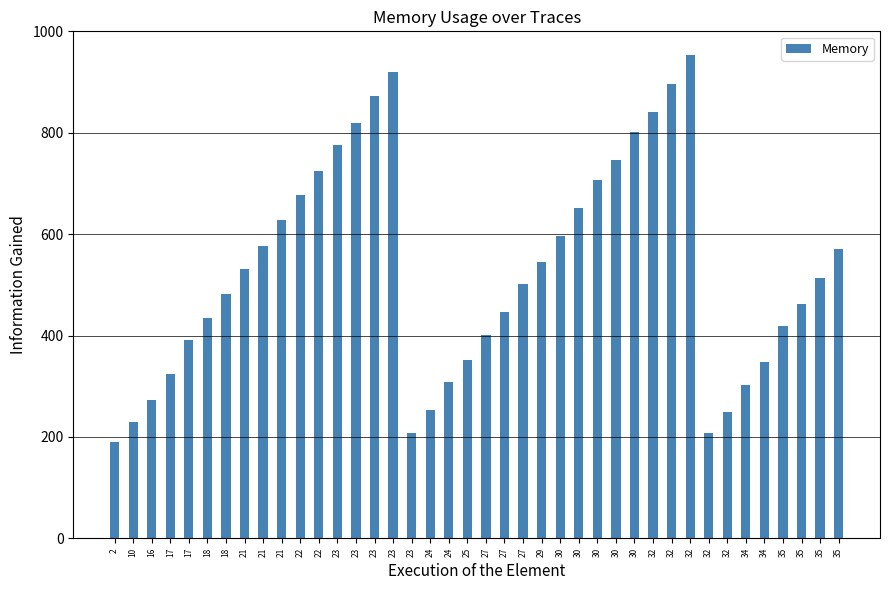

What is the greatest value displayed?

953